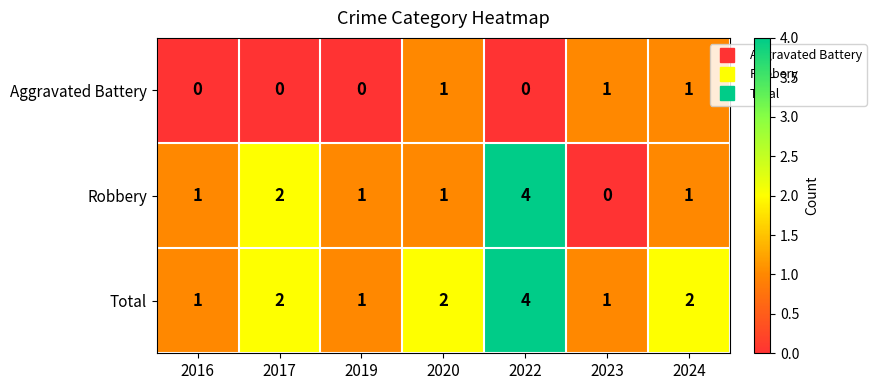

The value of Aggravated Battery at 2017 is 0. True or false?

True